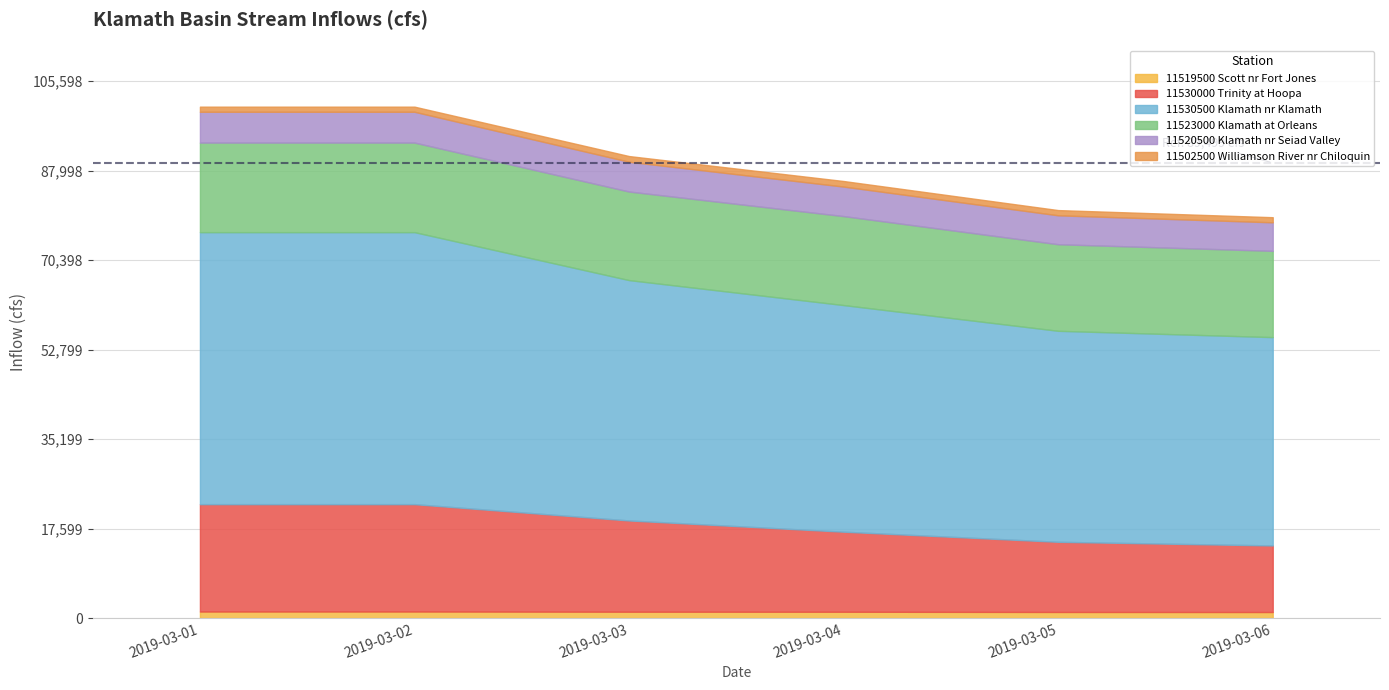

What is the greatest value displayed?

53496.5